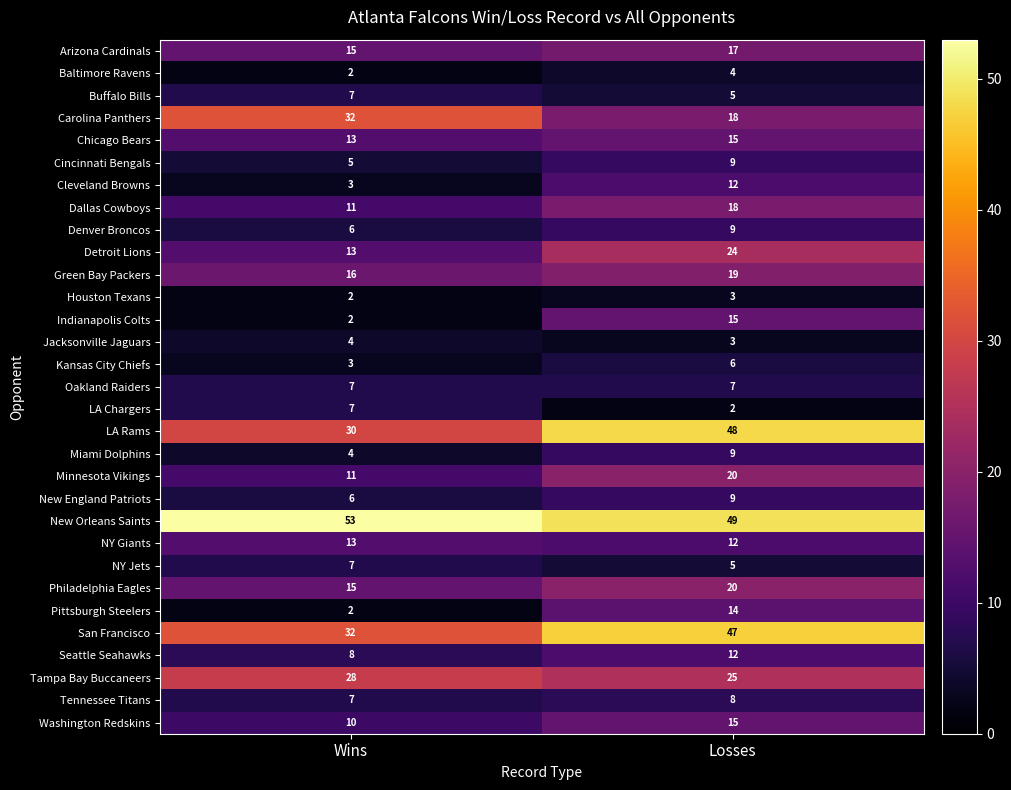

At which category does the chart reach its peak across all series?

Wins